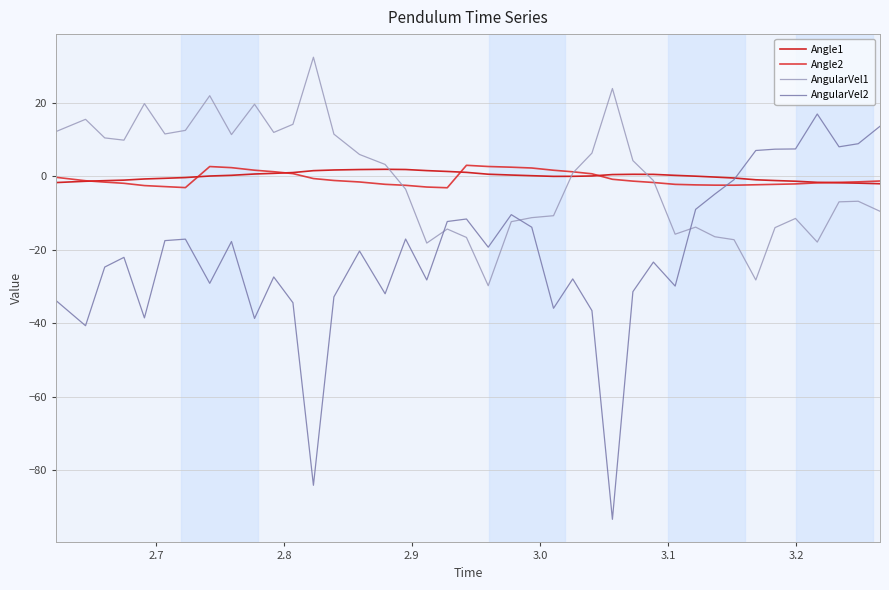

True or false: Angle2 and Angle1 cross at least once.

True